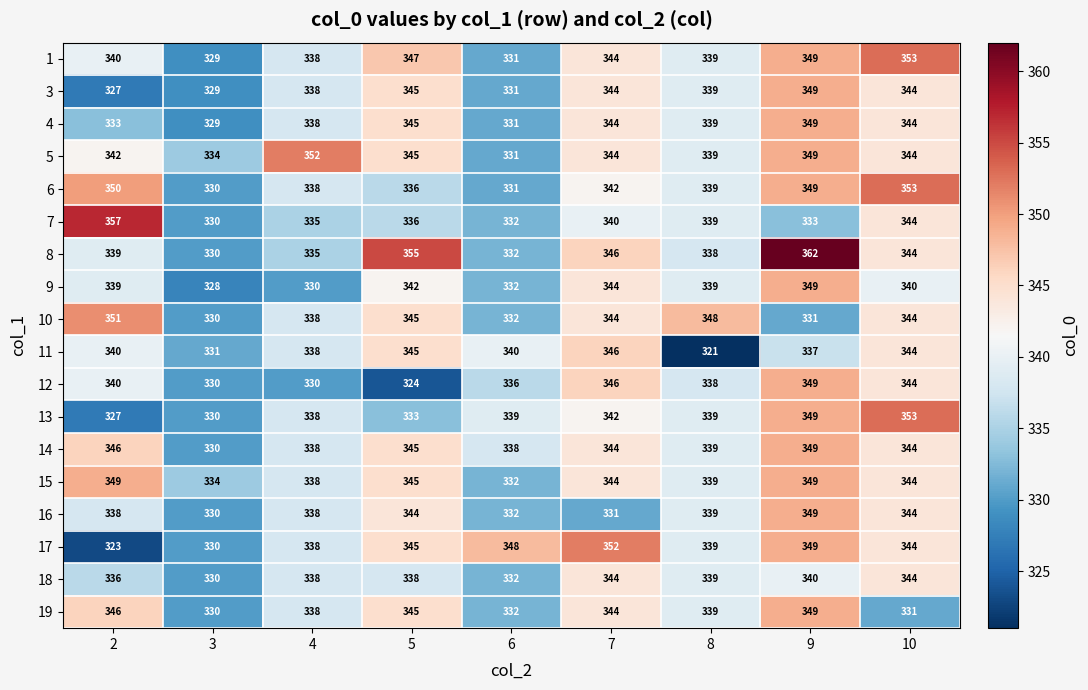

Rank the categories by 19 value from highest to lowest.

9, 2, 5, 7, 8, 4, 6, 10, 3